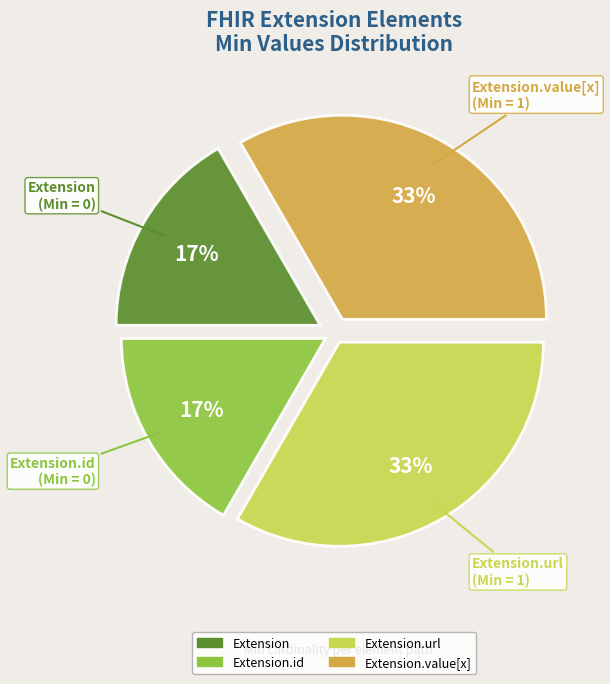

How many segments does this pie chart have?

4